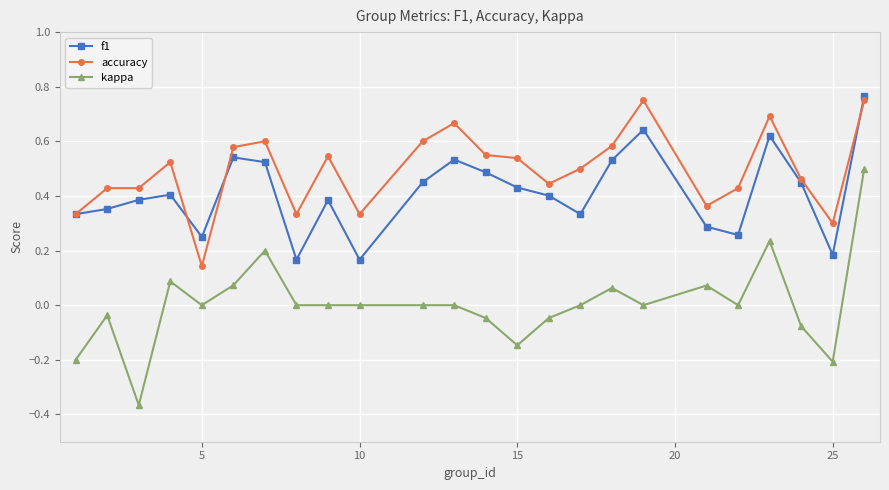

List the series in order of their overall mean, lowest first.

kappa, f1, accuracy